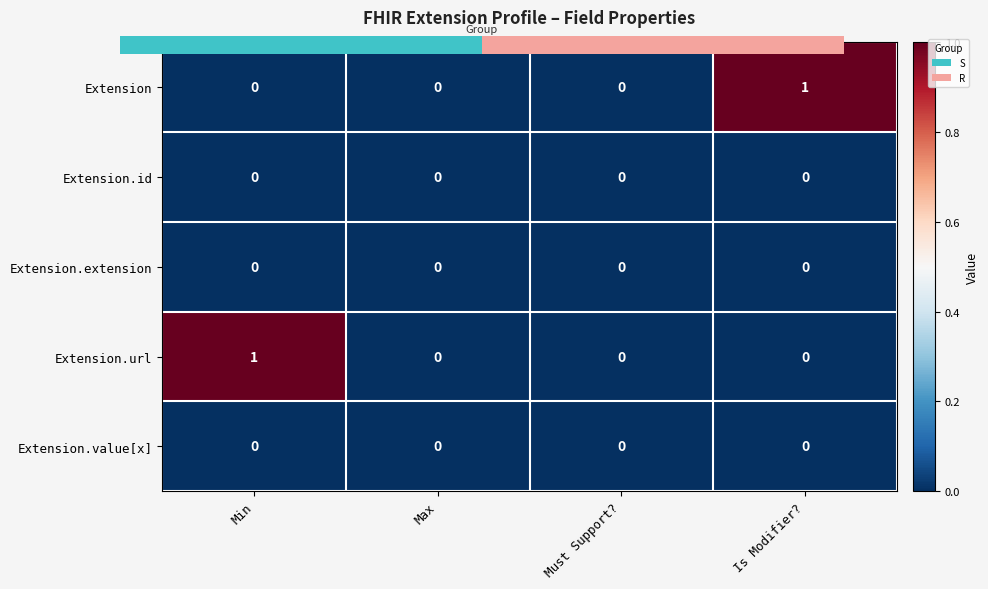

Which series changed the most between Min and Max?

Extension.url